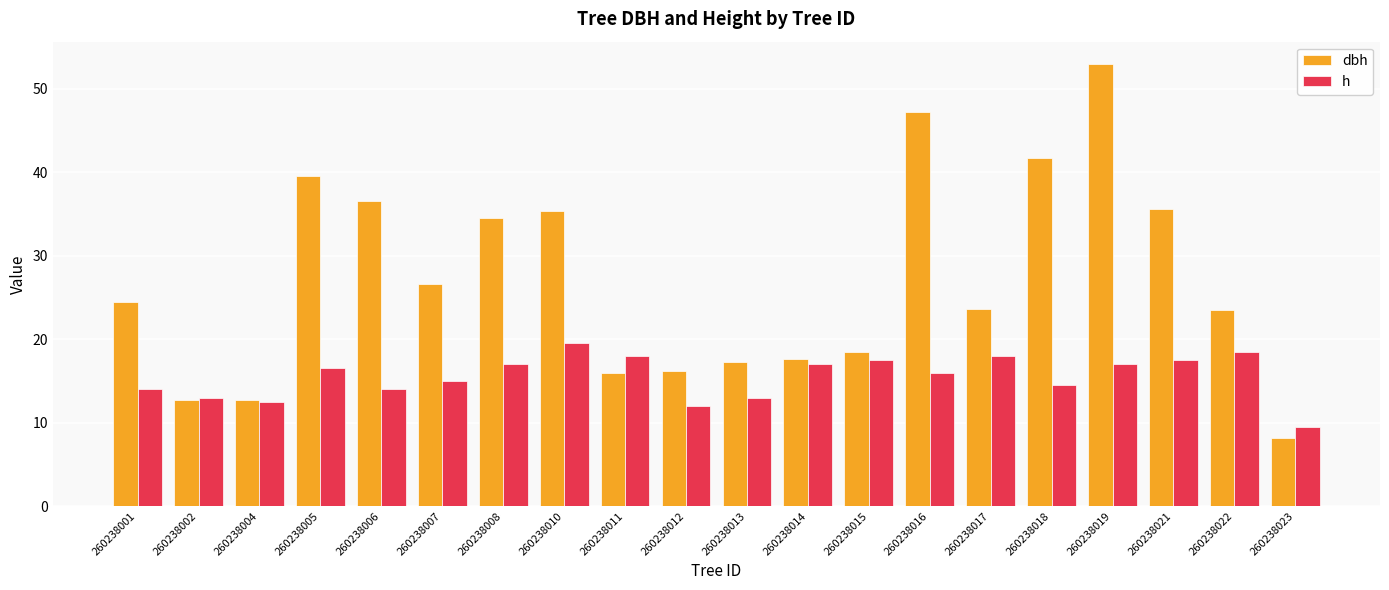

At which label does h reach its minimum?

260238023